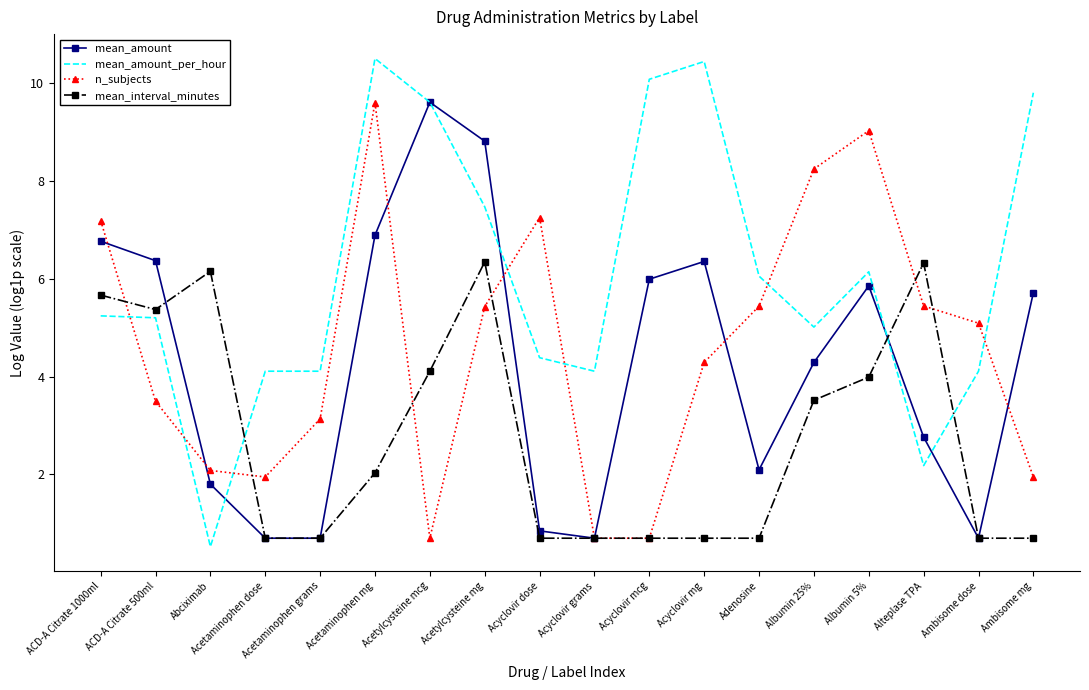

What position from the left is ACD-A Citrate 1000ml?

1